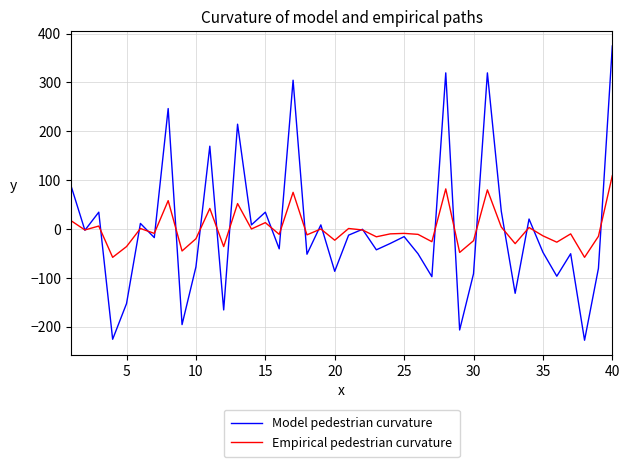

Rank the series by their maximum value, from lowest to highest.

Empirical pedestrian curvature, Model pedestrian curvature